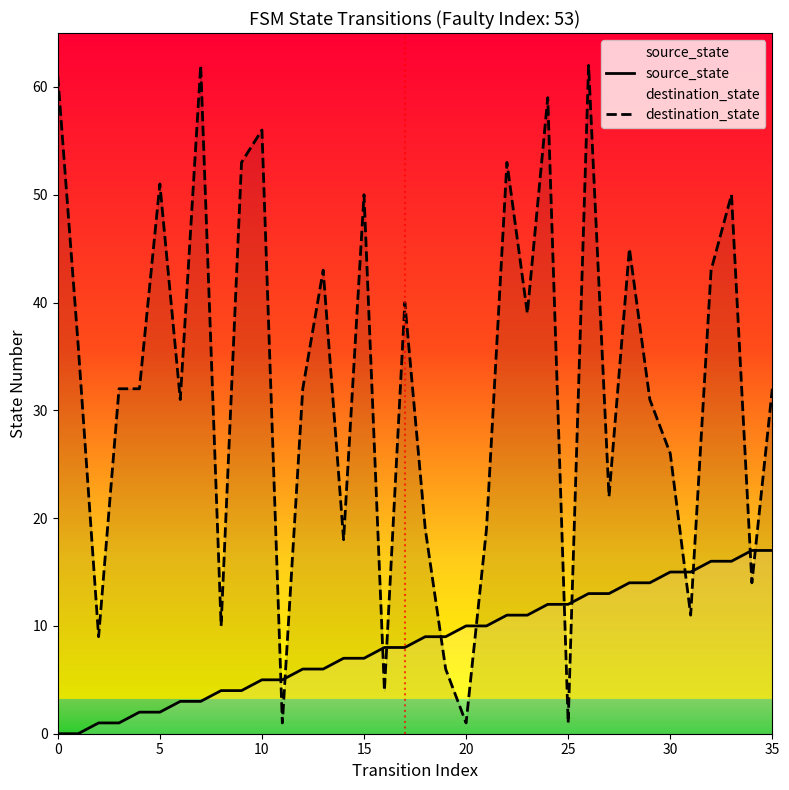

What is the total value across all series at 18?

28